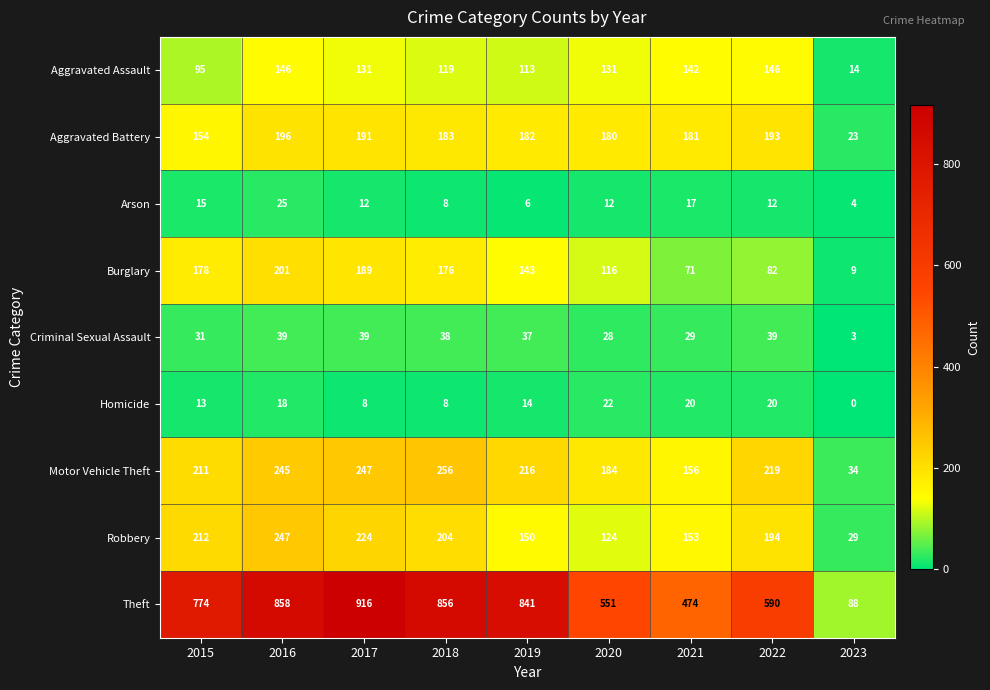

At which category is the sum across all series the highest?

2016